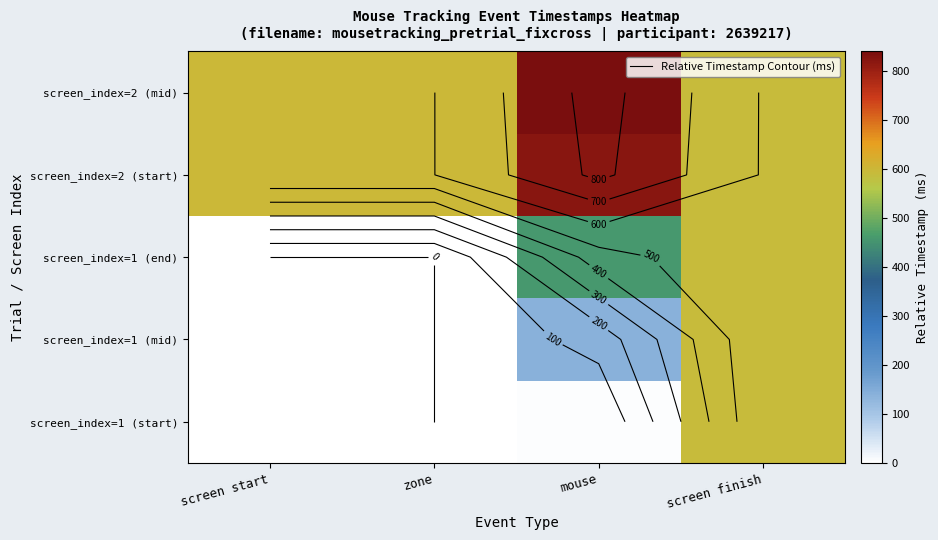

Which category has the highest value across all series?

mouse